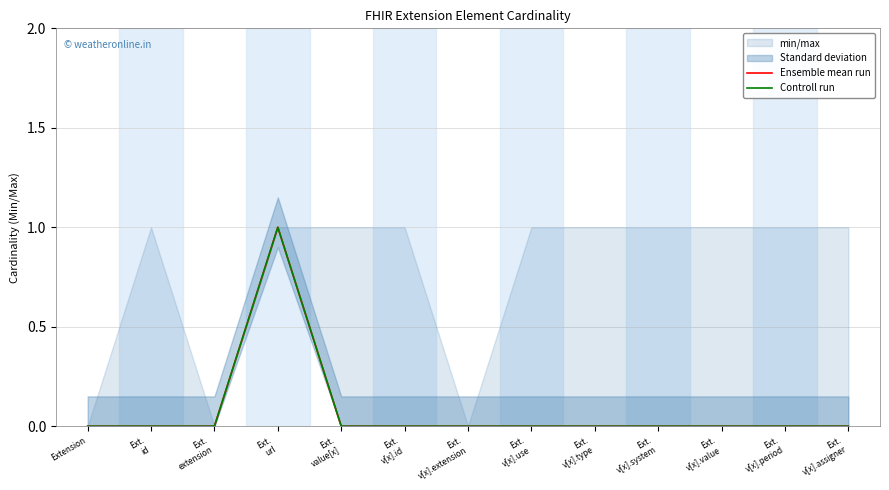

How many positive values does the Controll run series have?

1